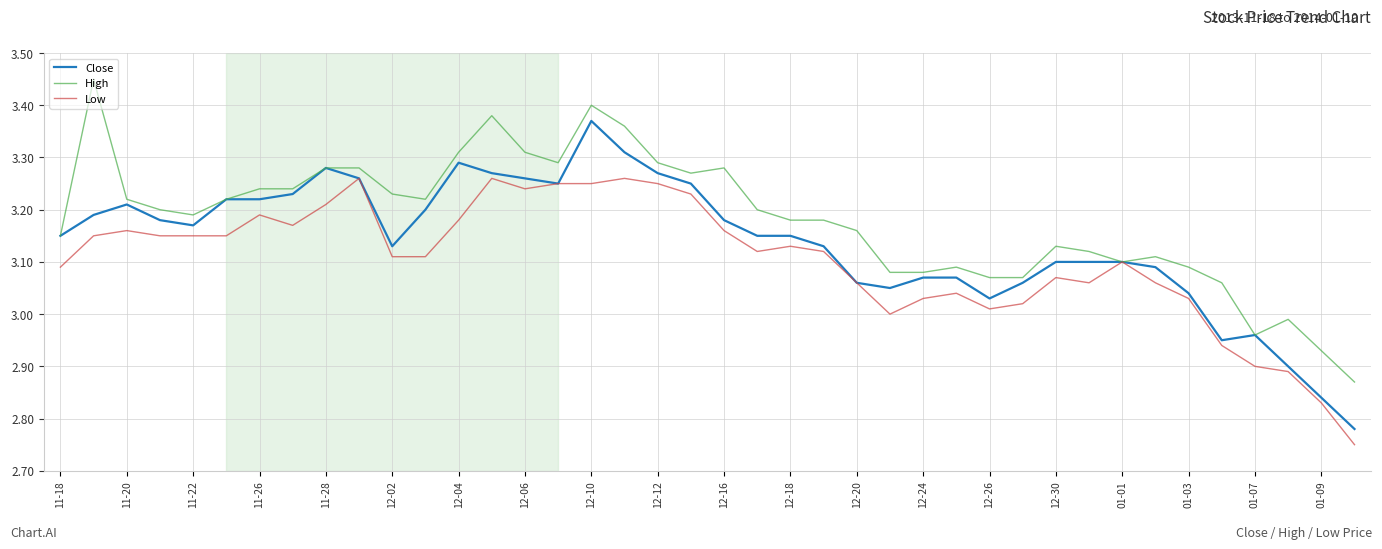

Rank the series by their maximum value, from lowest to highest.

Low, Close, High